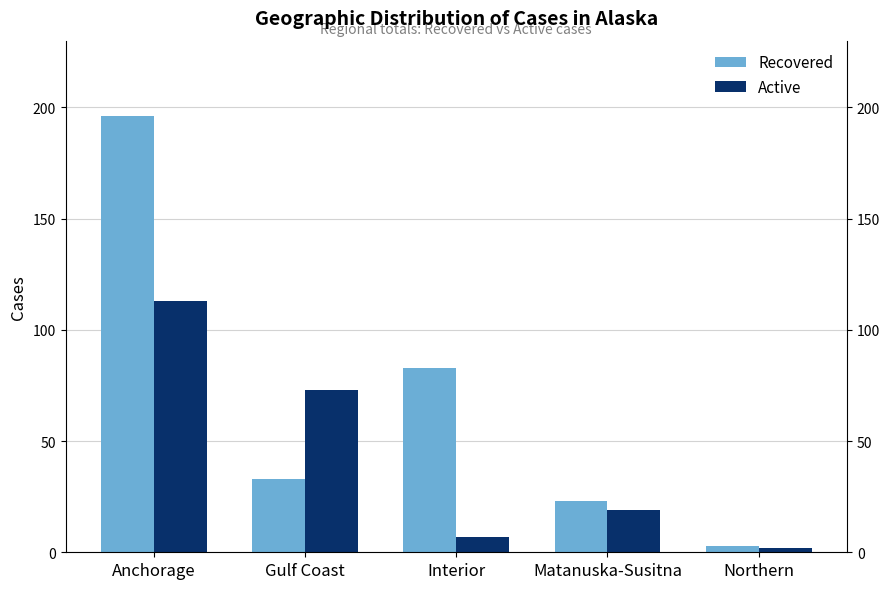

What is the value of the Recovered bar at the 2nd from the left?

33